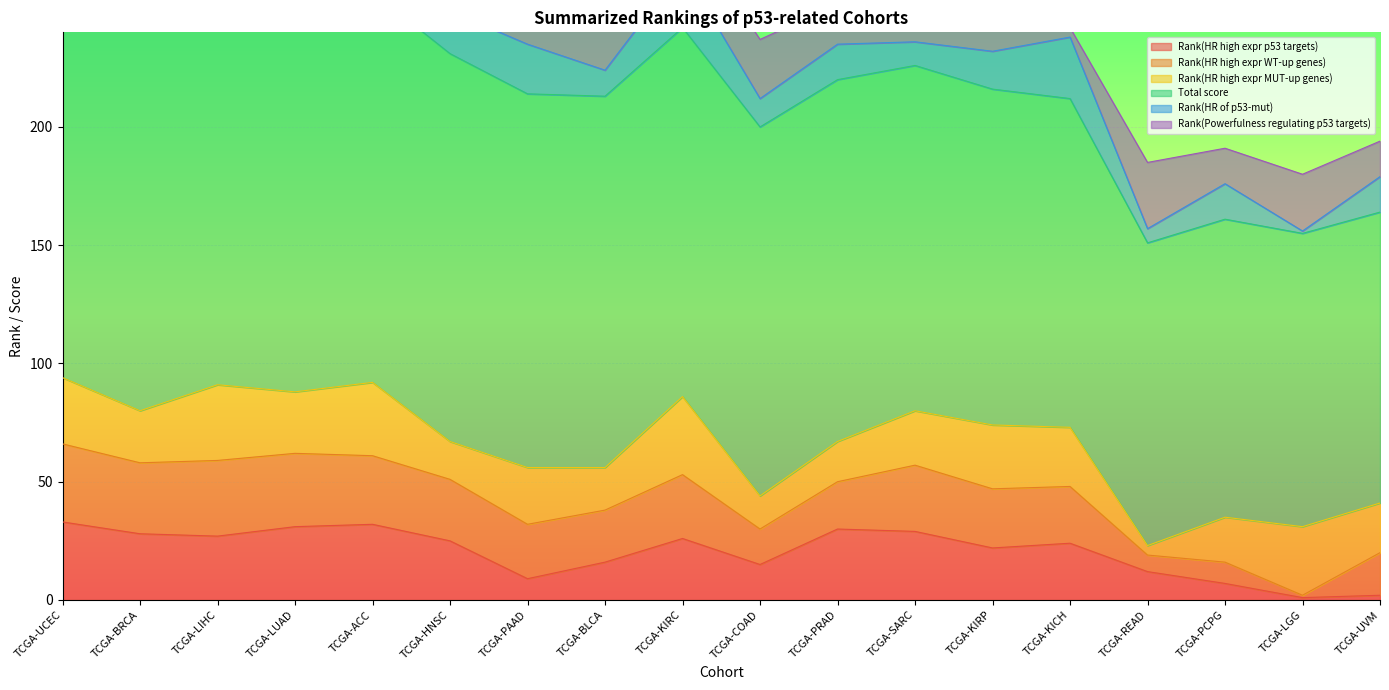

How many data points in Rank(Powerfulness regulating p53 targets) are less than 20?

9